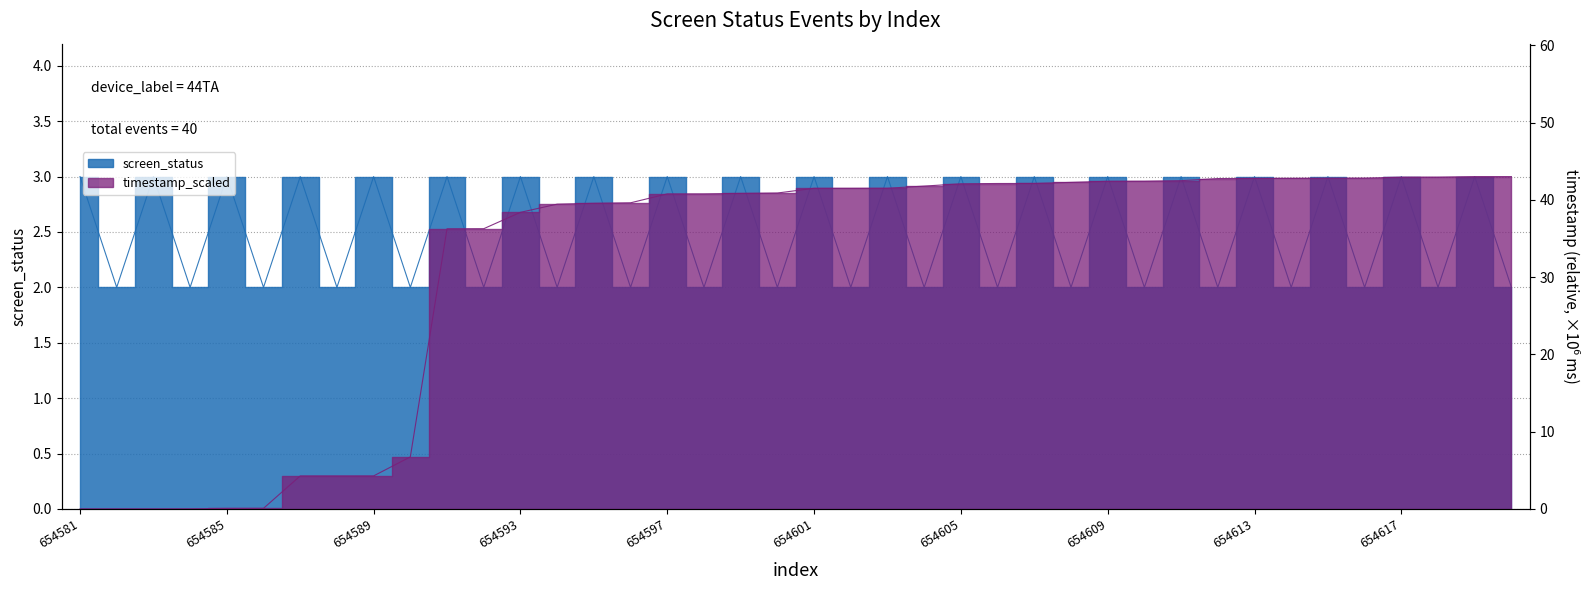

At which category is the sum across all series the highest?

654619